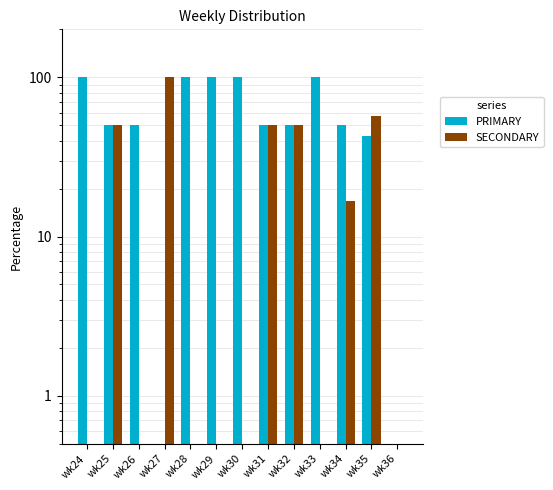

What is the average value of the SECONDARY series?

24.9